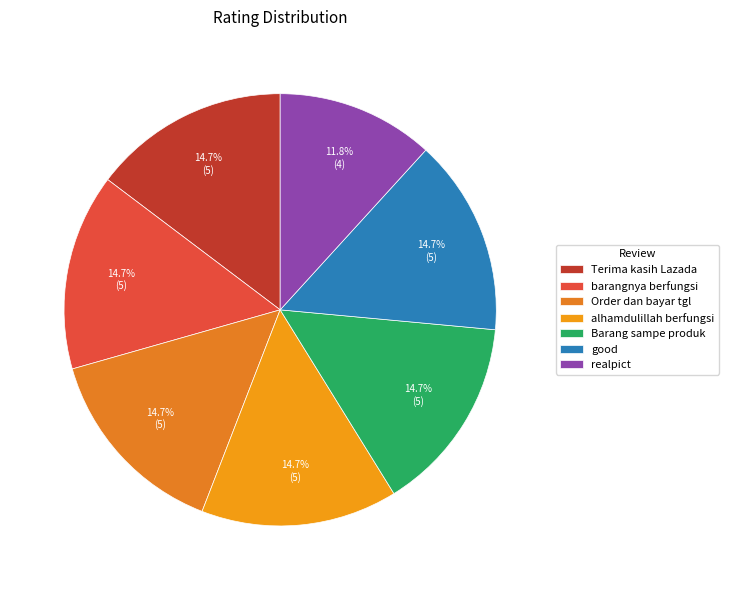

Approximately how many times larger is the value at Terima kasih Lazada compared to good?

1.0